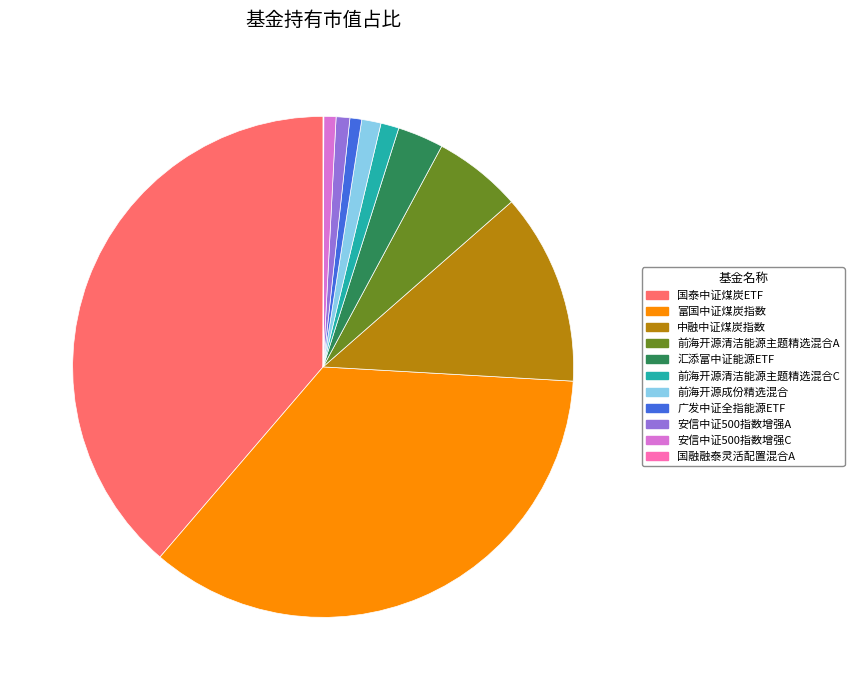

Between 安信中证500指数增强C and 中融中证煤炭指数, which is larger?

中融中证煤炭指数